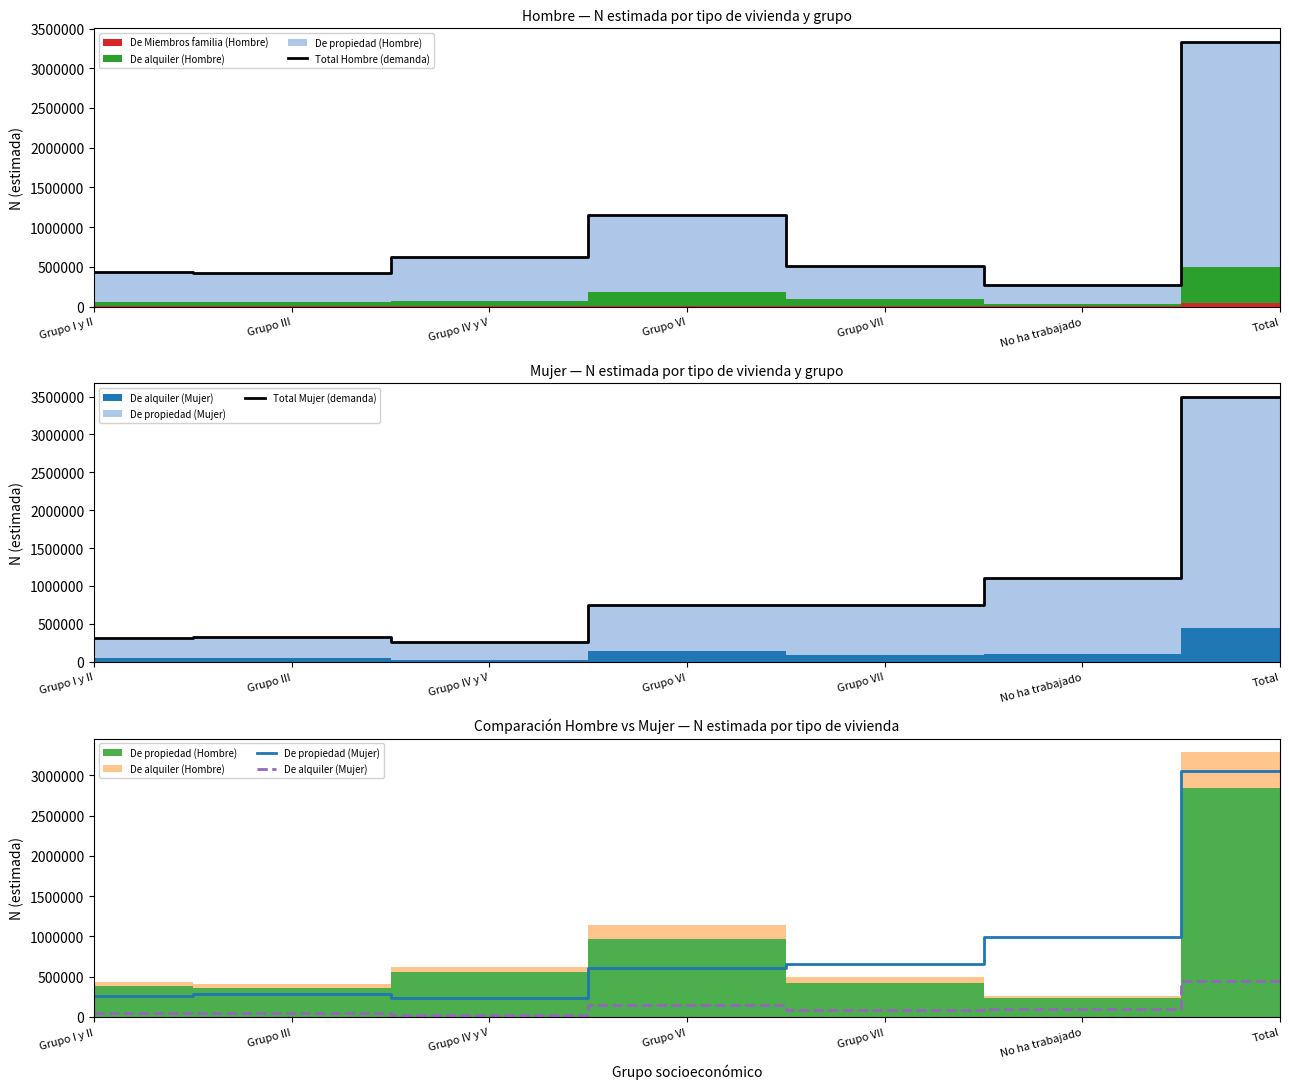

True or false: Total Mujer (demanda) and De alquiler (Mujer) intersect in this chart.

False